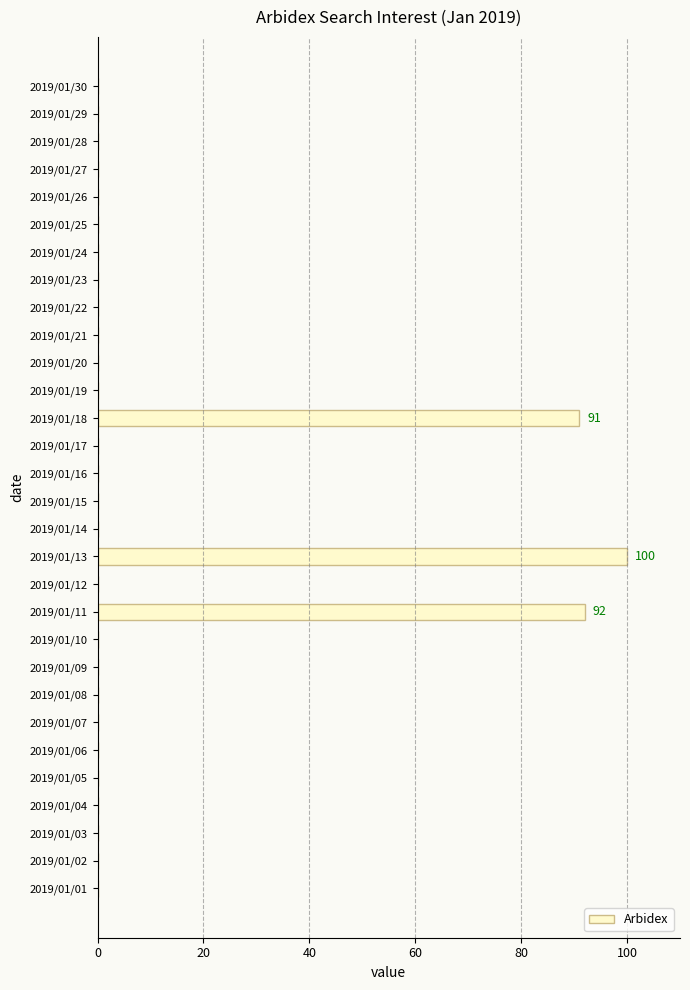

How many series are shown in this chart?

1